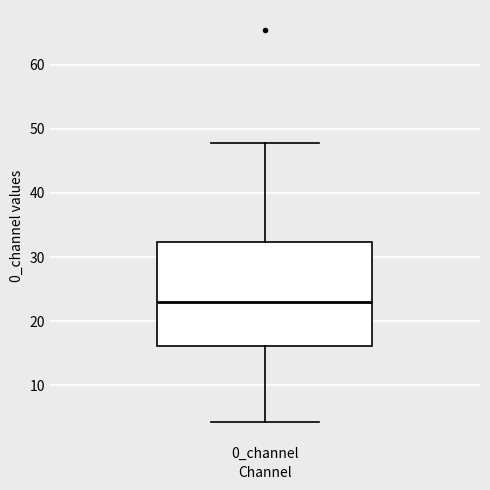

Read this box plot against the y-axis: the position of the median line, the range covered by the box, and the ends of both whiskers. The values are not printed on the chart, so give them approximately, as read against the axis.

median 23, box 16 to 32, whiskers 4 to 48